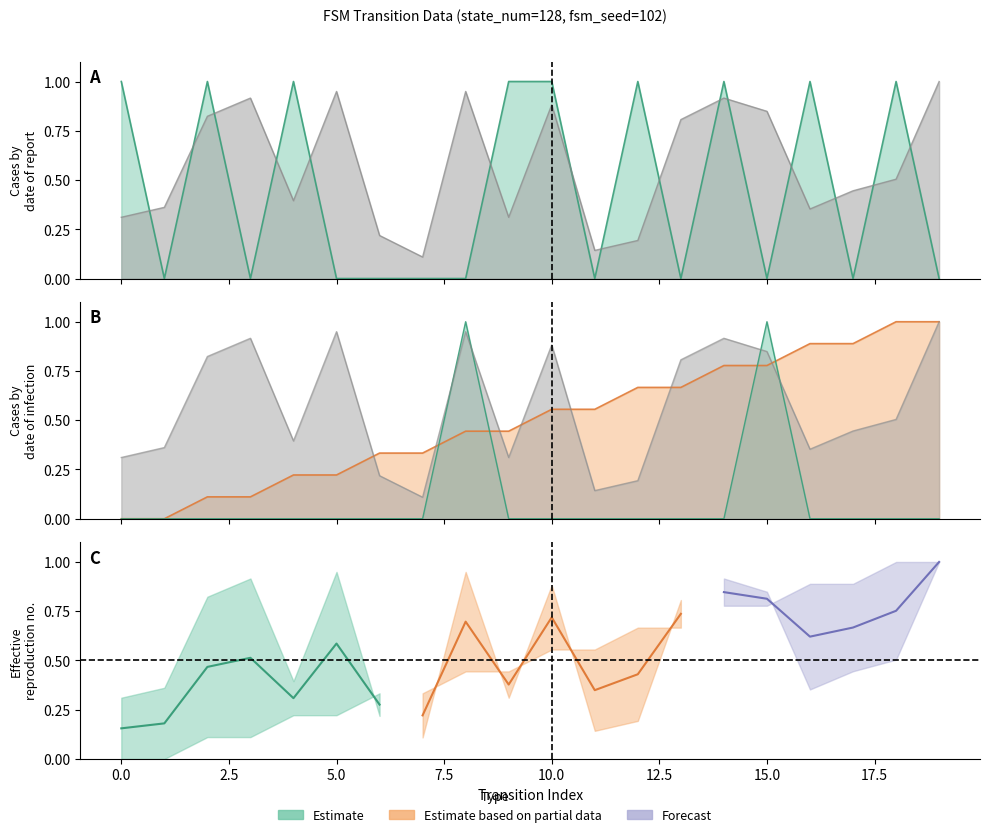

Between 10 and 13, which is larger?

13